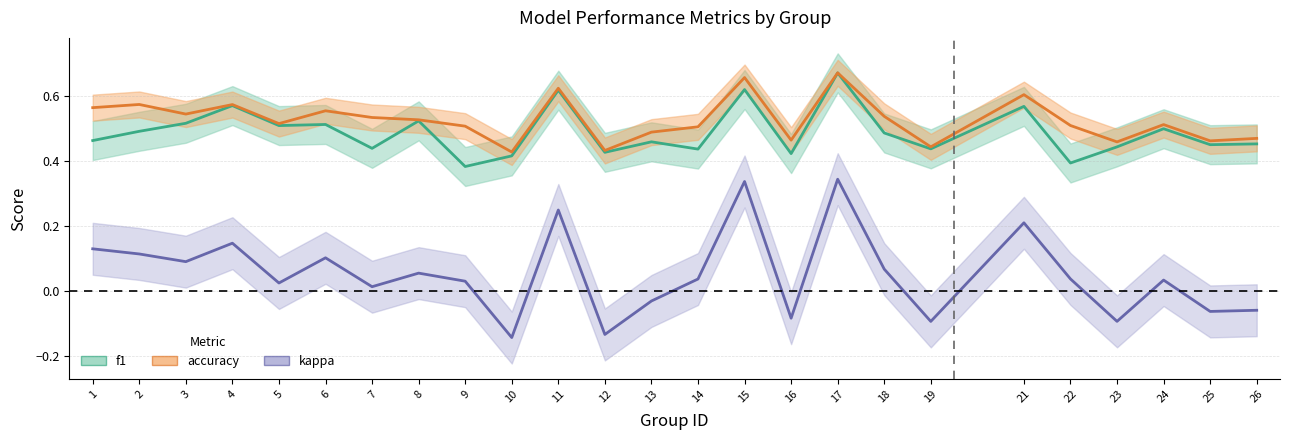

How many interior local valleys does the kappa series have?

9